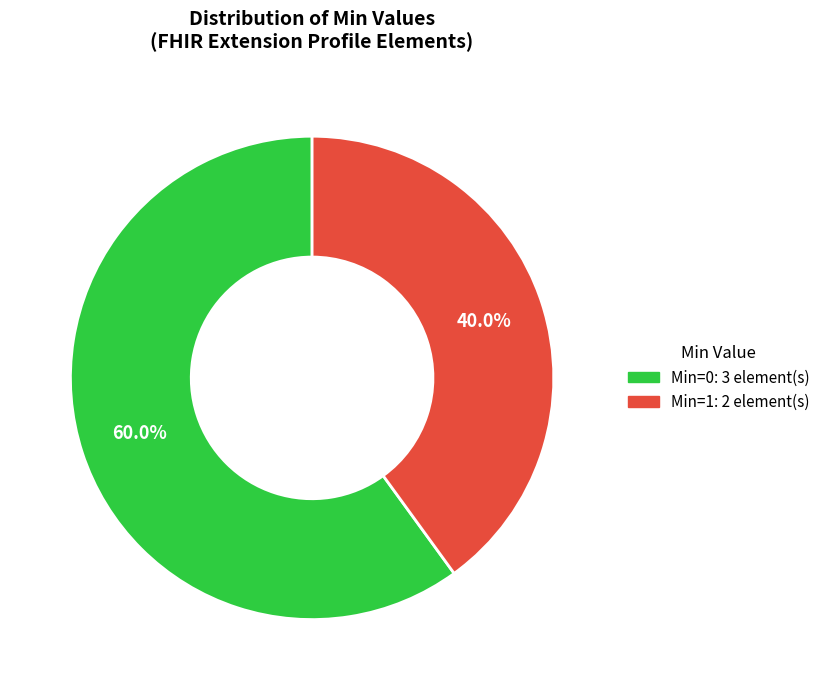

Is there any slice that represents more than half of the pie?

Yes